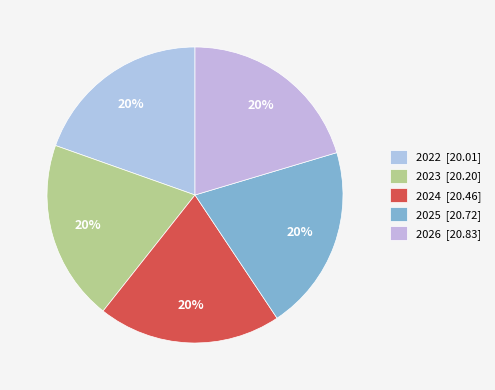

Which slice is the largest?

2026